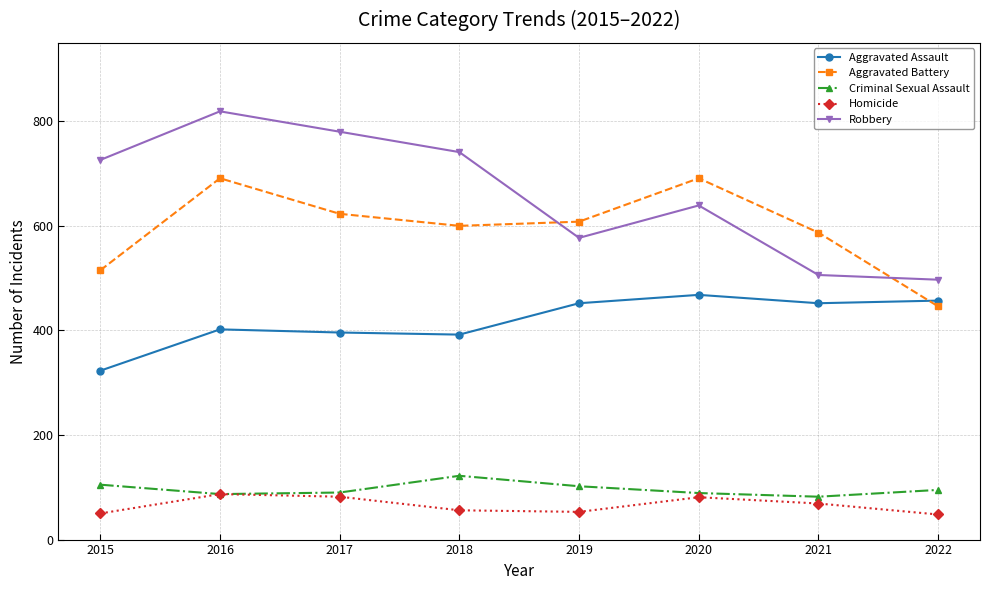

Which series ends up on top after the final intersection of Robbery and Aggravated Battery?

Robbery